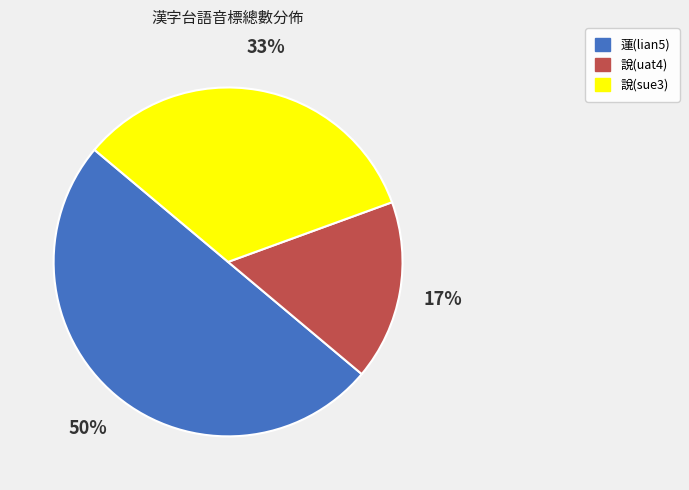

Do 說(sue3) and 蓮(lian5) together represent more than half of the pie?

Yes